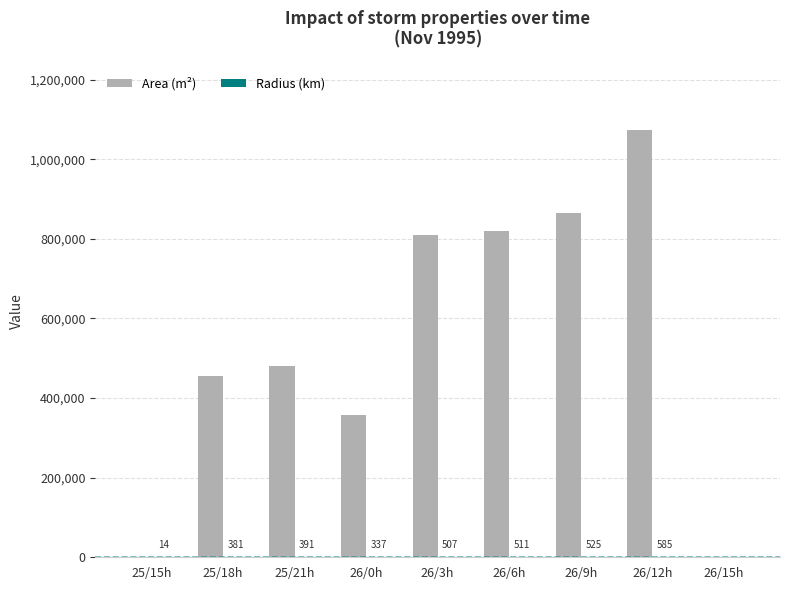

Which series changed the most between 26/9h and 26/15h?

Area (m²)